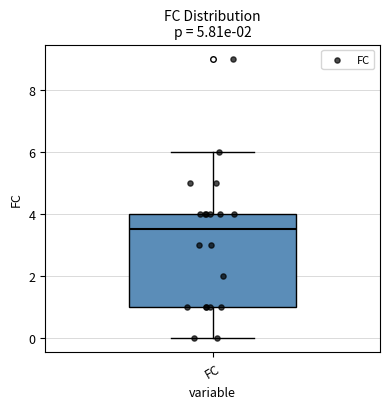

Where does the lower whisker of the box for FC end on the y-axis? The values are not printed on the chart, so give them approximately, as read against the axis.

0.0